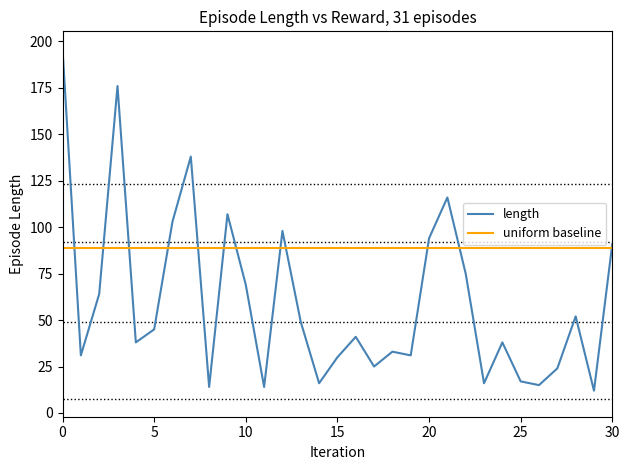

What are all the series names shown in the legend?

length, uniform baseline